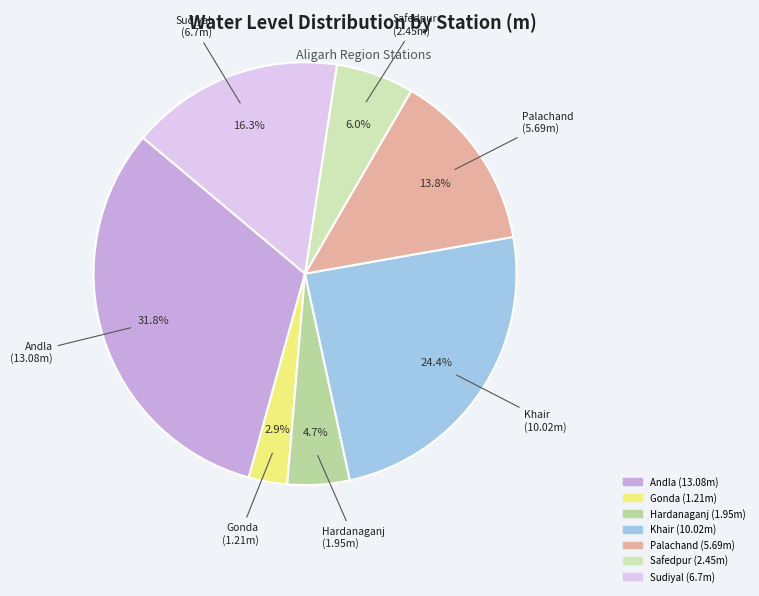

The Khair slice represents 24% of the pie. True or false?

True